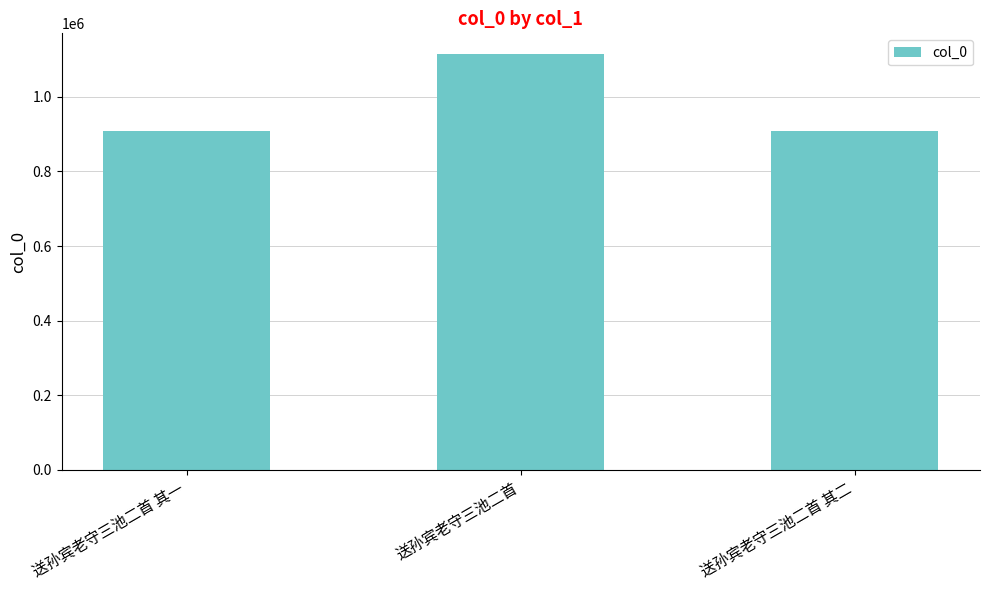

What is the sum of the values at 送孙宾老守三池二首 其二 and 送孙宾老守三池二首?

2022673